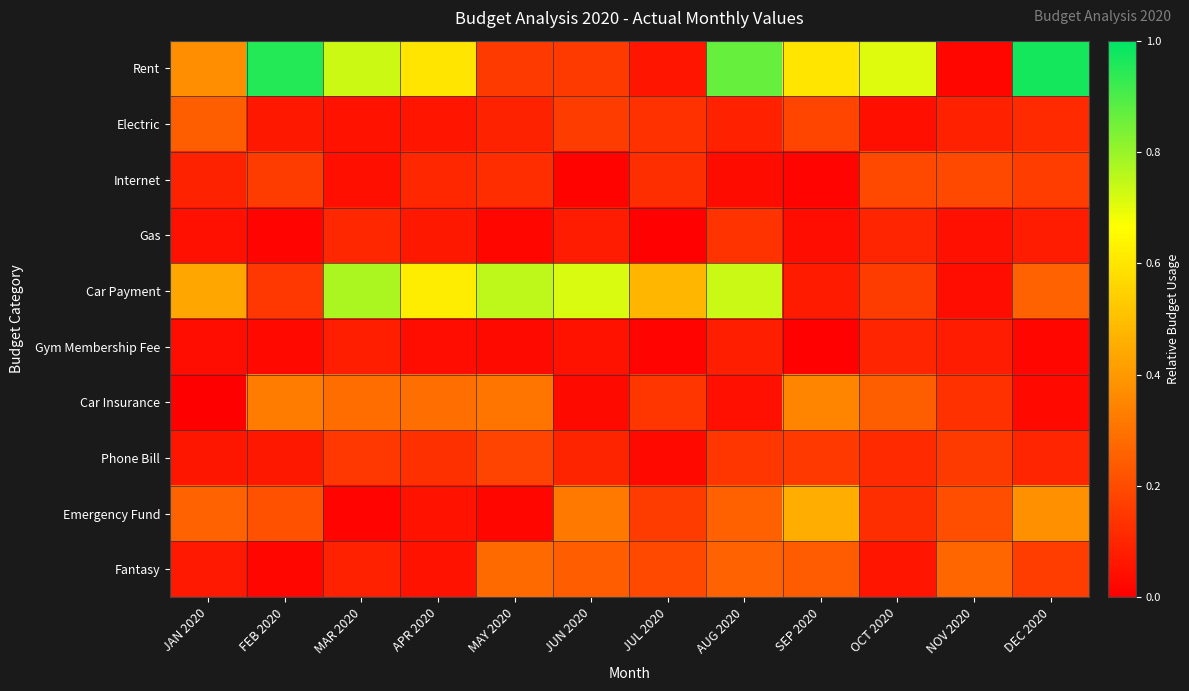

At how many categories does at least one series exceed 0?

12